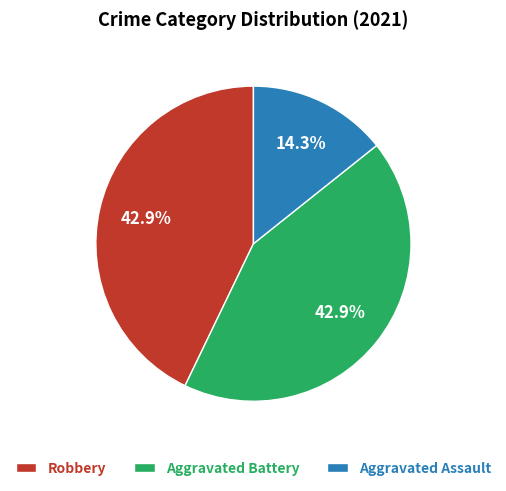

True or false: Robbery accounts for 56% of the total.

False